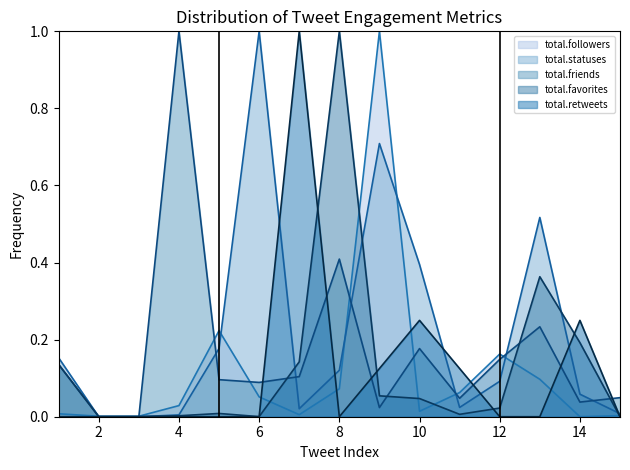

Which series changed the most between 1 and 2?

total.statuses